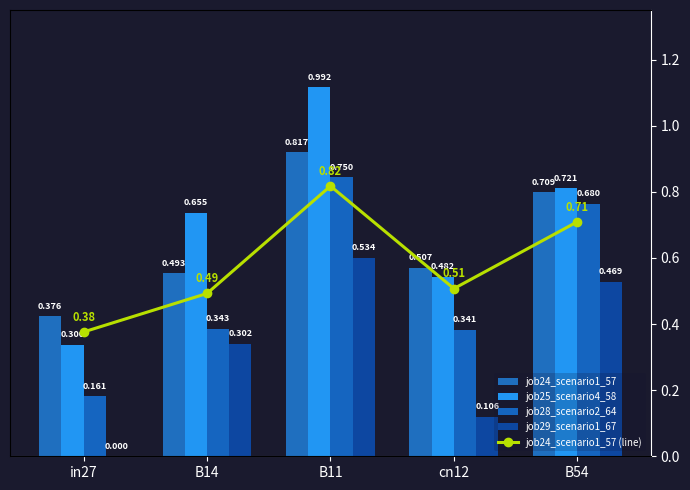

Reading right to left, transcribe all the data shown in this chart.

job24_scenario1_57: B54=0.7	cn12=0.5	B11=0.8	B14=0.5	in27=0.4
job25_scenario4_58: B54=0.7	cn12=0.5	B11=1.0	B14=0.7	in27=0.3
job28_scenario2_64: B54=0.7	cn12=0.3	B11=0.7	B14=0.3	in27=0.2
job29_scenario1_67: B54=0.5	cn12=0.1	B11=0.5	B14=0.3	in27=0.0
job24_scenario1_57 (line): B54=0.7	cn12=0.5	B11=0.8	B14=0.5	in27=0.4